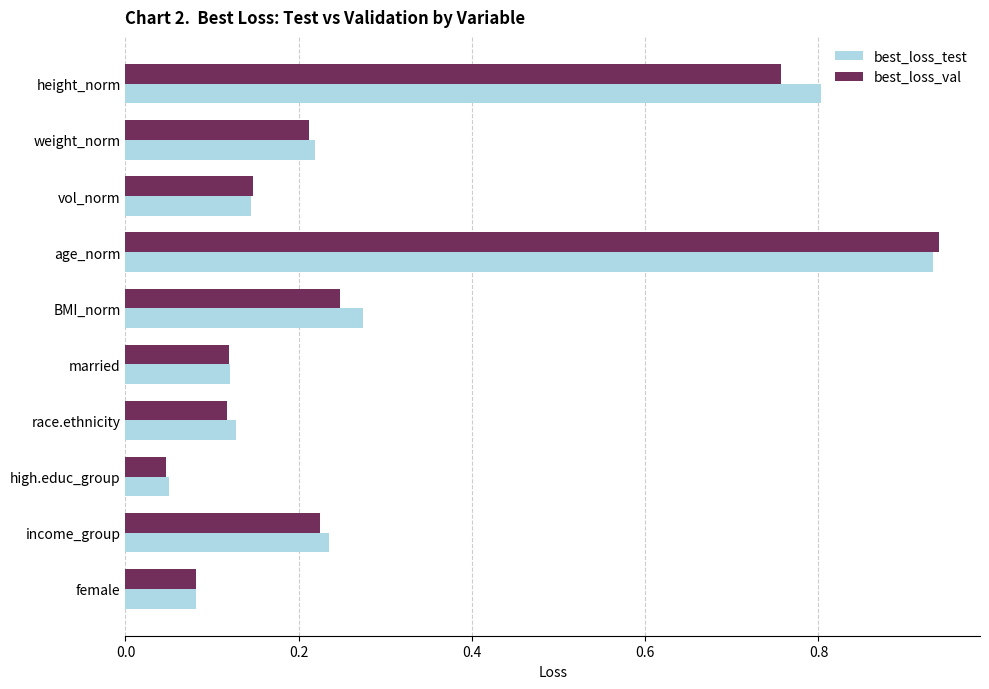

Rank the series by their average value, from highest to lowest.

best_loss_test, best_loss_val